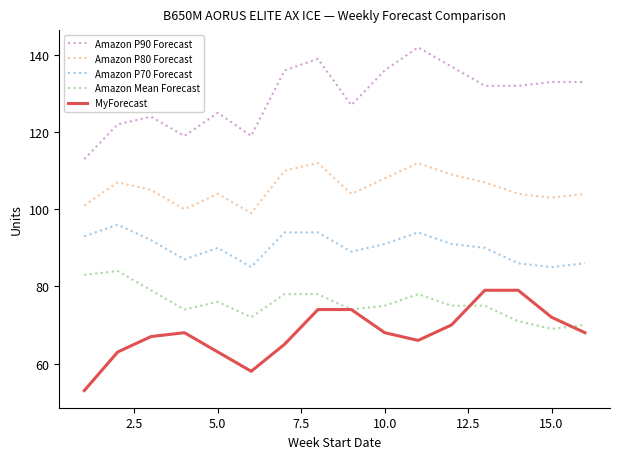

List the series in order of their peak value, lowest first.

MyForecast, Amazon Mean Forecast, Amazon P70 Forecast, Amazon P80 Forecast, Amazon P90 Forecast